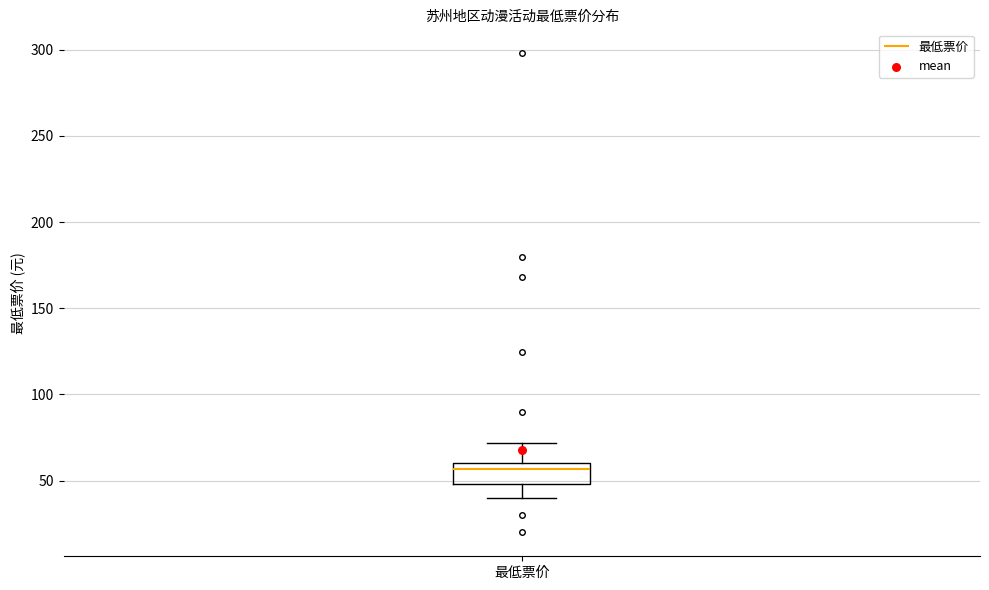

Transcribe this box plot: give where the median line is, the range the box spans, and where the two whiskers end, as read against the y-axis. The values are not printed on the chart, so give them approximately, as read against the axis.

median 55, box 50 to 60, whiskers 40 to 70